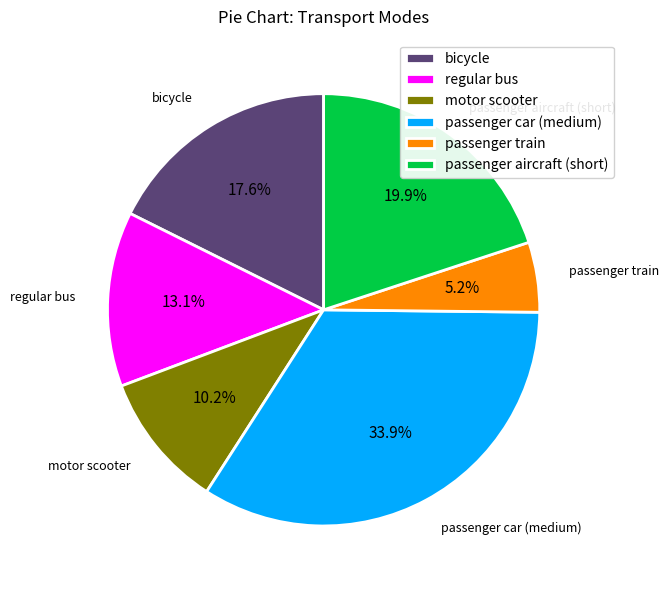

What is the largest slice in the pie chart?

passenger car (medium)